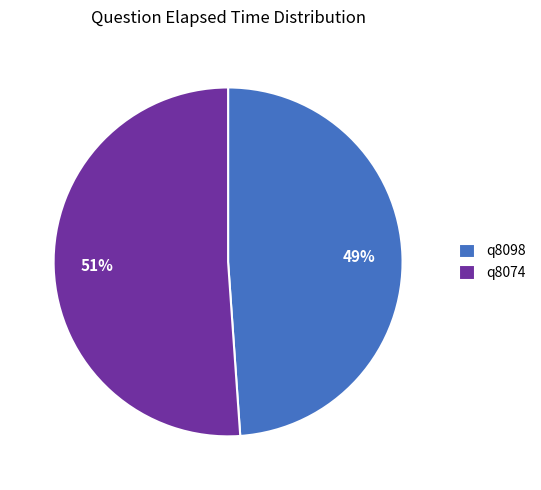

Is there any slice that represents more than half of the pie?

Yes